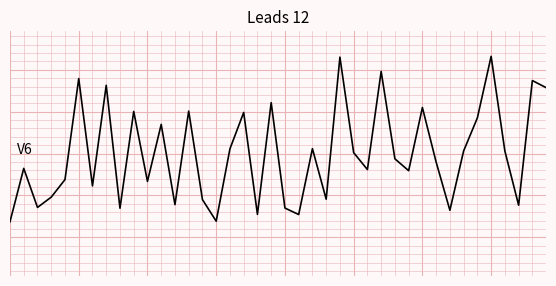

Does the chart have visible grid lines?

Yes